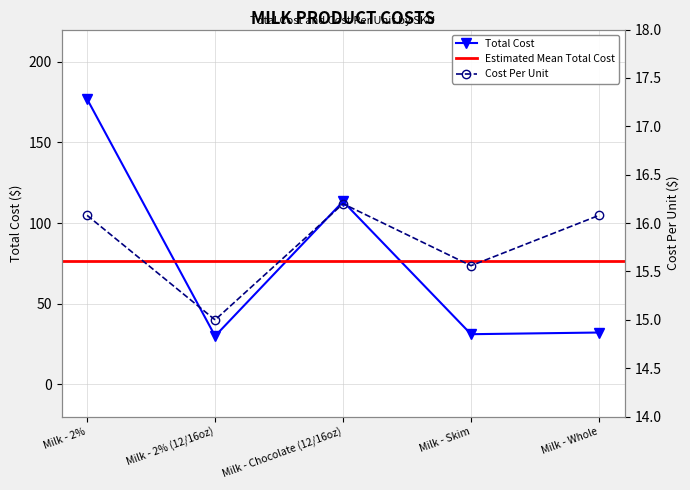

Which category has the lowest value across all series?

Milk - 2% (12/16oz)